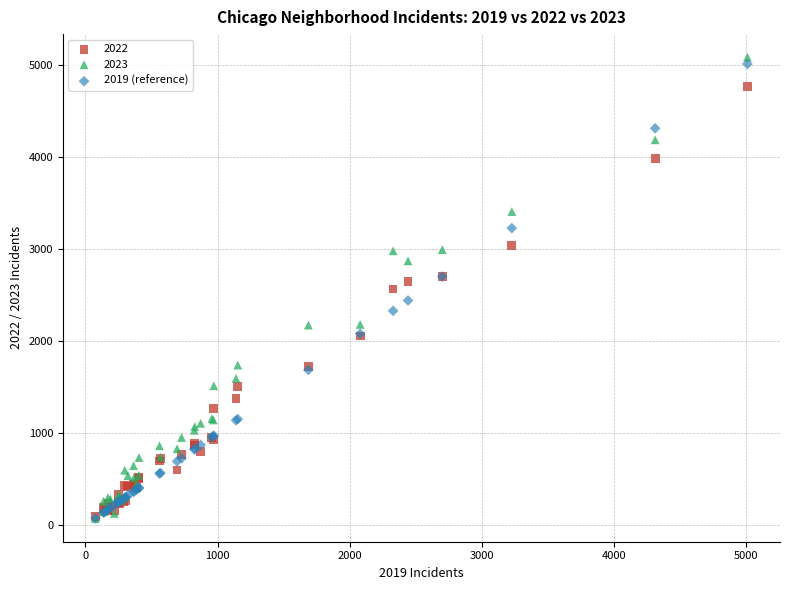

What are all the series names shown in the legend?

2022, 2023, 2019 (reference)